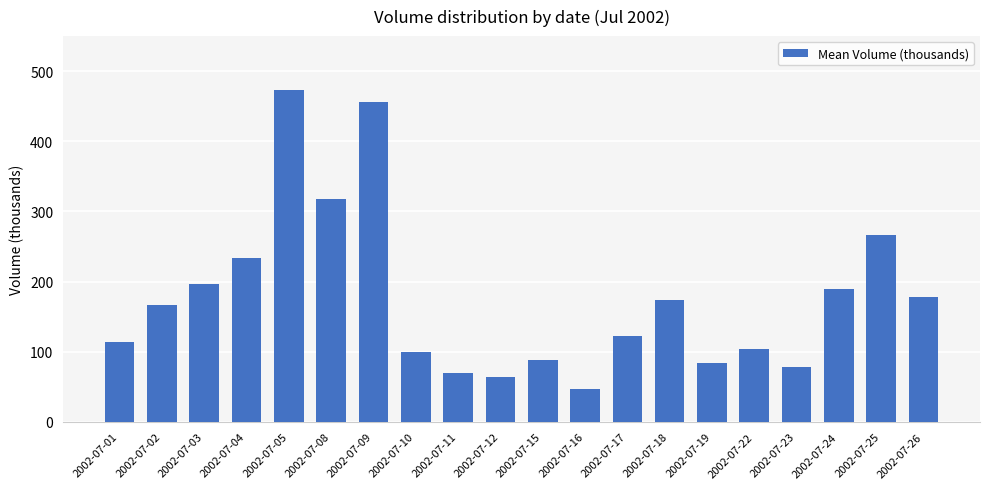

How many bars are there in total?

20